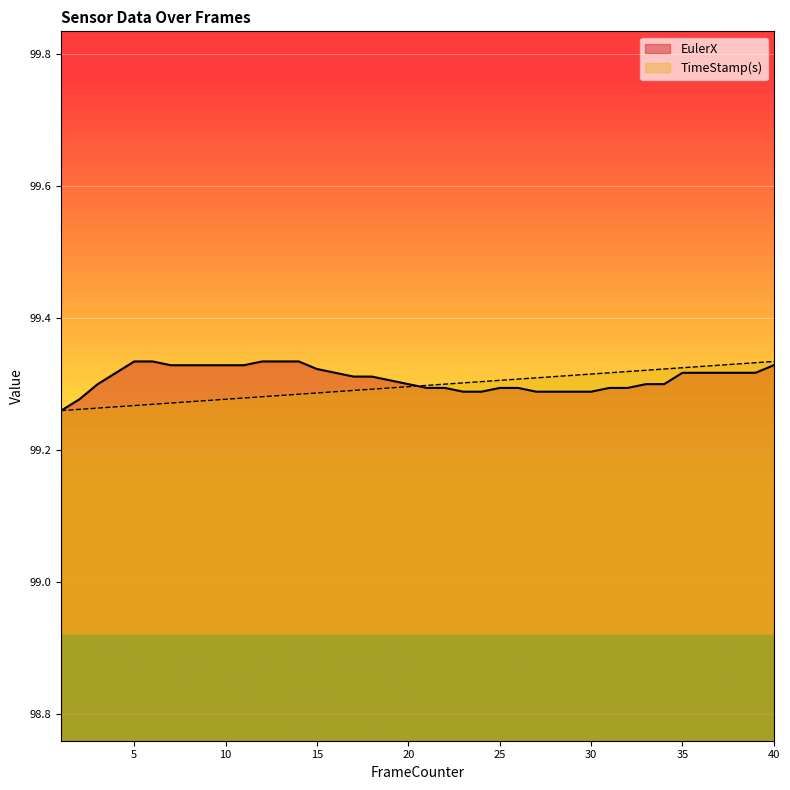

Reading right to left, transcribe all the data shown in this chart.

EulerX: 99.3	99.3	99.3	99.3	99.3	99.3	99.3	99.3	99.3	99.3	99.3	99.3	99.3	99.3	99.3	99.3	99.3	99.3	99.3	99.3	99.3	99.3	99.3	99.3	99.3	99.3	99.3	99.3	99.3	99.3	99.3	99.3	99.3	99.3	99.3	99.3	99.3	99.3	99.3	99.3
TimeStamp(s): 99.3	99.3	99.3	99.3	99.3	99.3	99.3	99.3	99.3	99.3	99.3	99.3	99.3	99.3	99.3	99.3	99.3	99.3	99.3	99.3	99.3	99.3	99.3	99.3	99.3	99.3	99.3	99.3	99.3	99.3	99.3	99.3	99.3	99.3	99.3	99.3	99.3	99.3	99.3	99.3